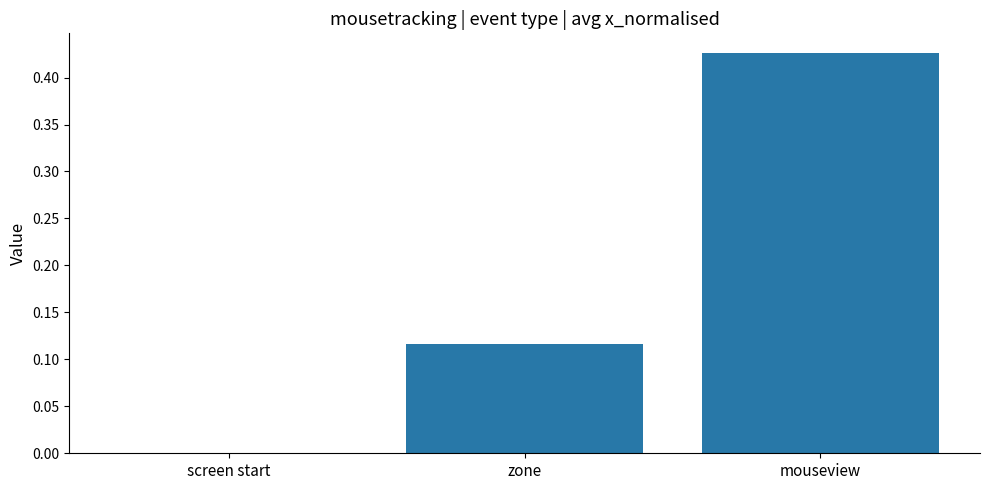

What is the average value?

0.2